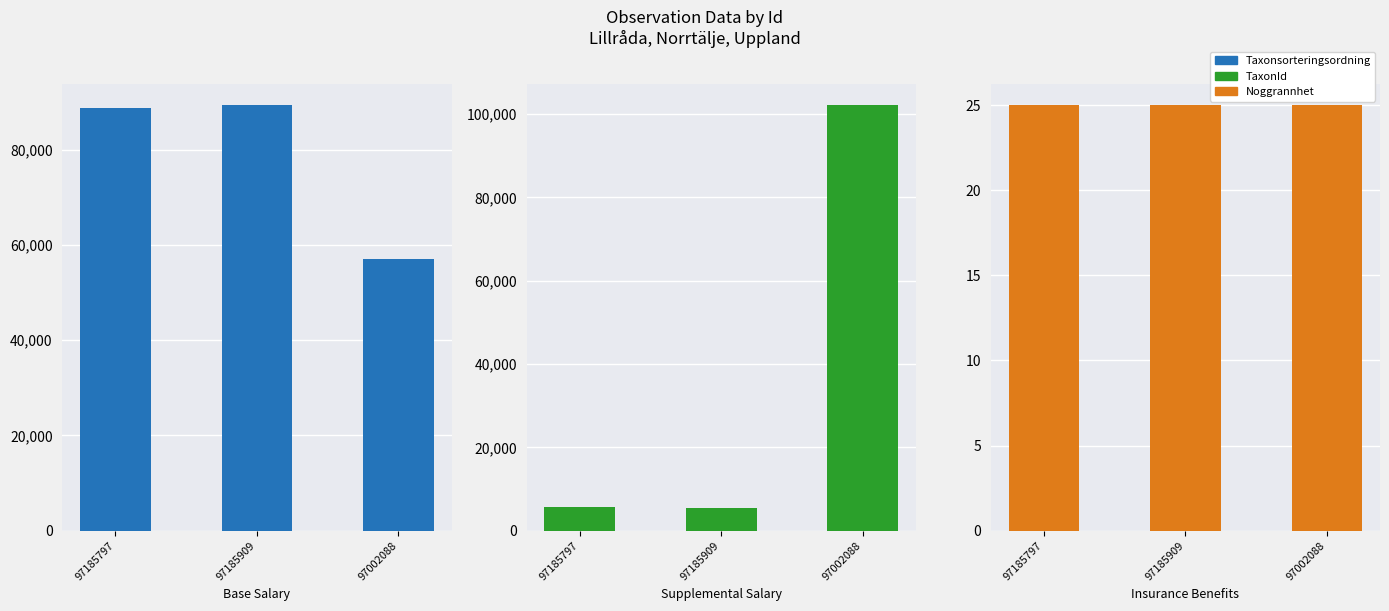

Reading left to right, extract all data points from this chart.

Base Salary: 97185797=88806	97185909=89356	97002088=56990
Supplemental Salary: 97185797=5685	97185909=5447	97002088=102125
Insurance Benefits: 97185797=25	97185909=25	97002088=25